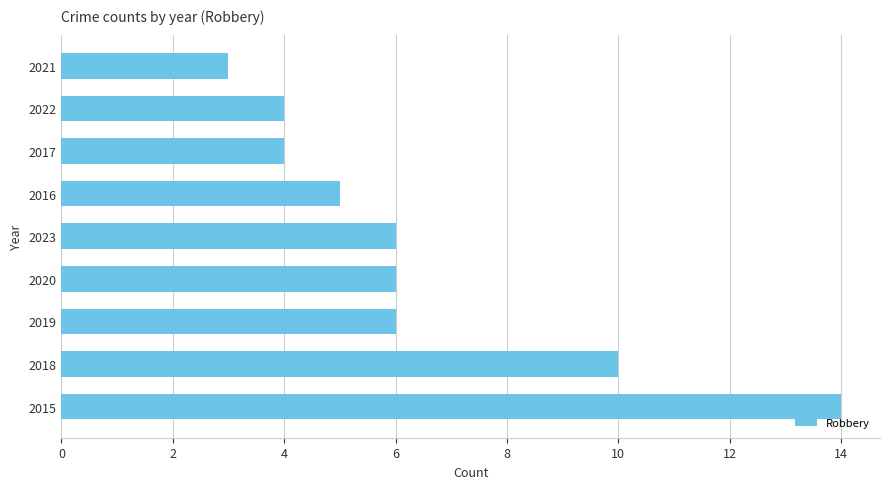

Reading bottom to top, extract all data points from this chart.

2015=14	2018=10	2019=6	2020=6	2023=6	2016=5	2017=4	2022=4	2021=3